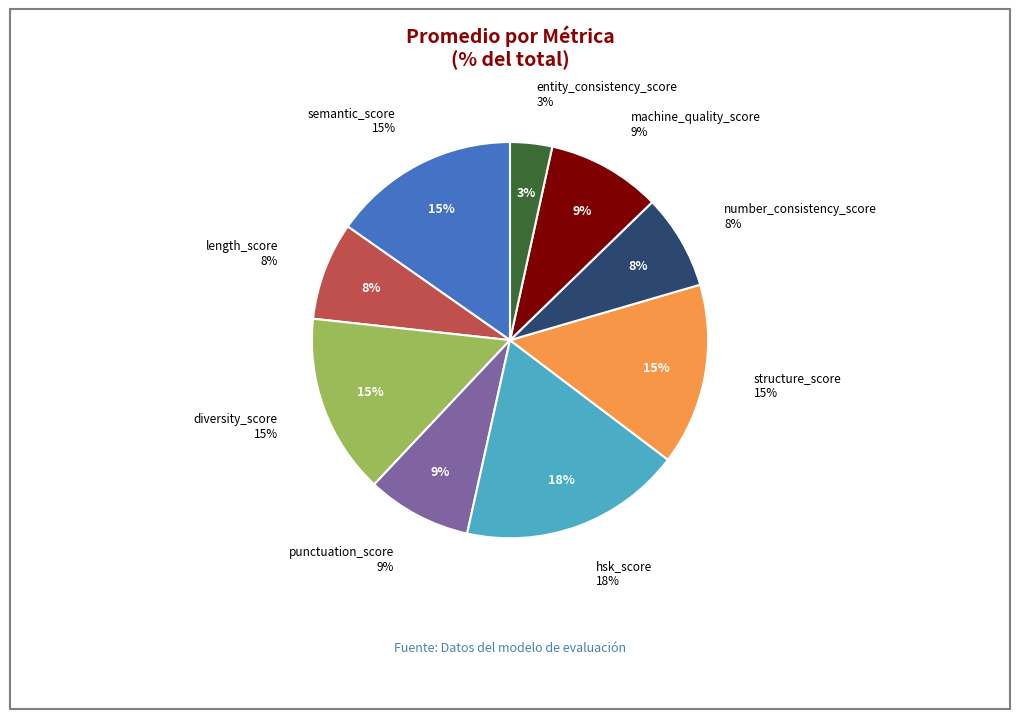

Is there any slice that represents more than half of the pie?

No